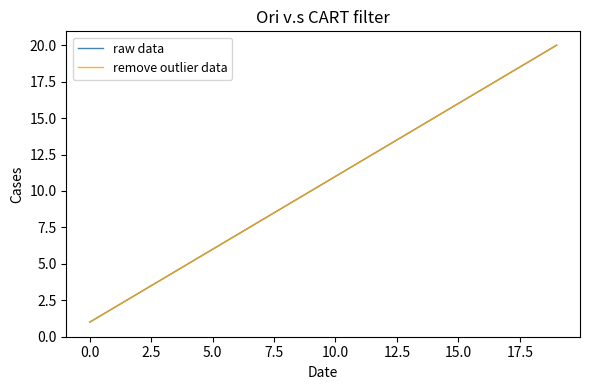

Is this an area chart (filled region under the line)?

No